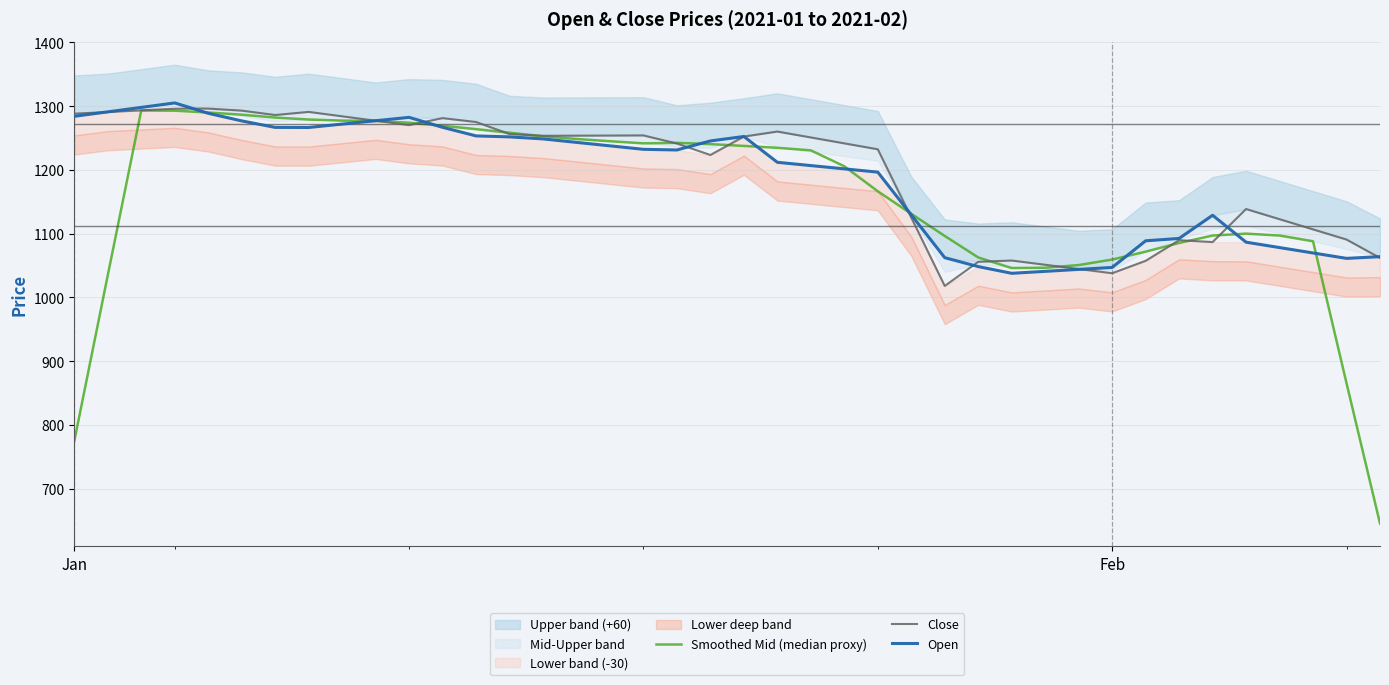

What is the highest value of the Close series?

1296.2